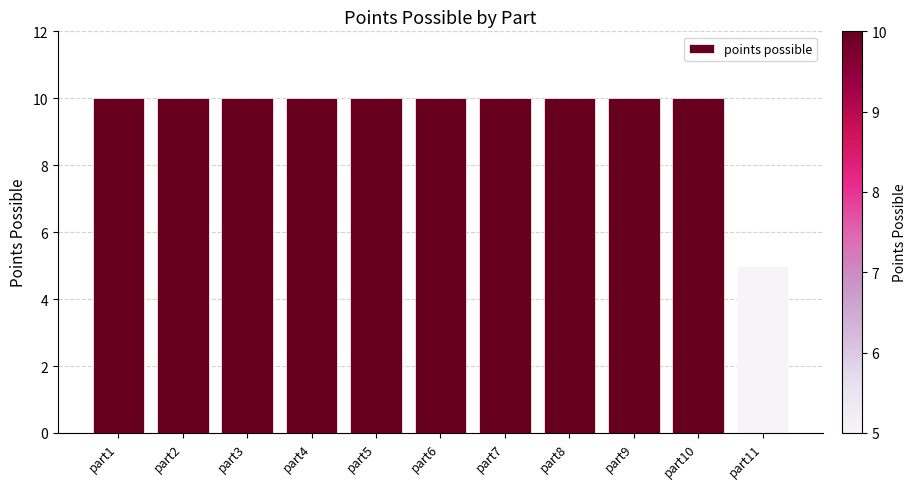

The value at part10 is 14. True or false?

False